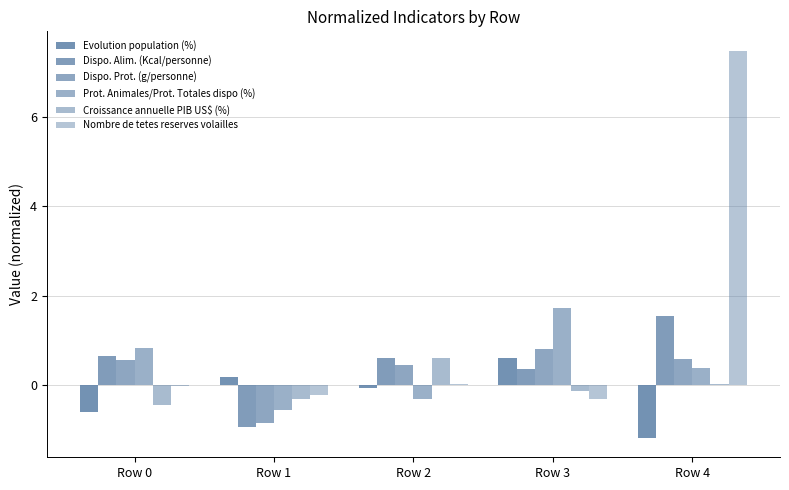

How many categories are shown in the chart?

5